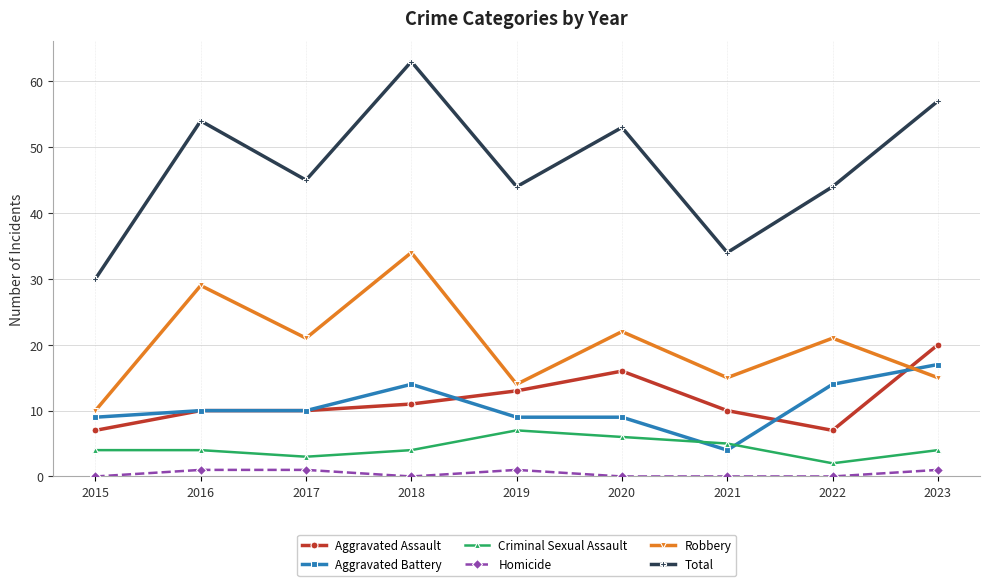

What is the spread (max minus min) of values at 2023?

56